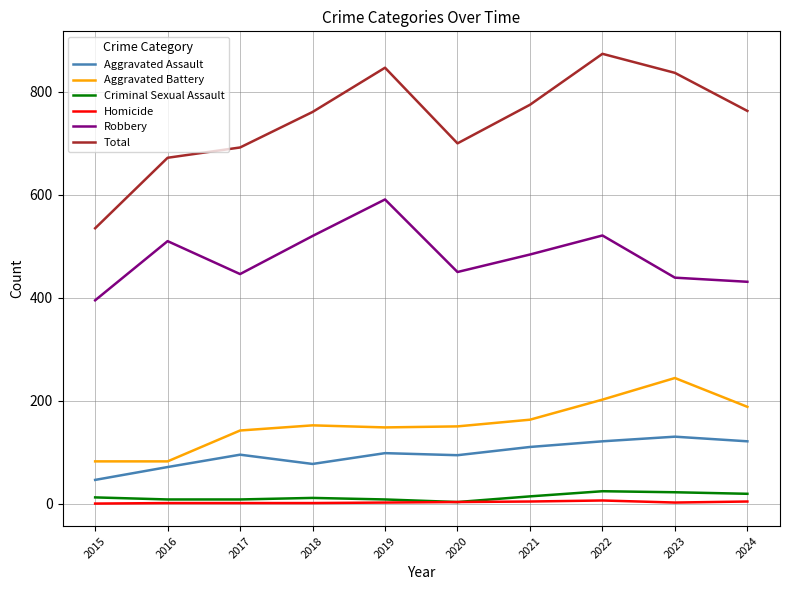

List the series in order of their peak value, lowest first.

Homicide, Criminal Sexual Assault, Aggravated Assault, Aggravated Battery, Robbery, Total